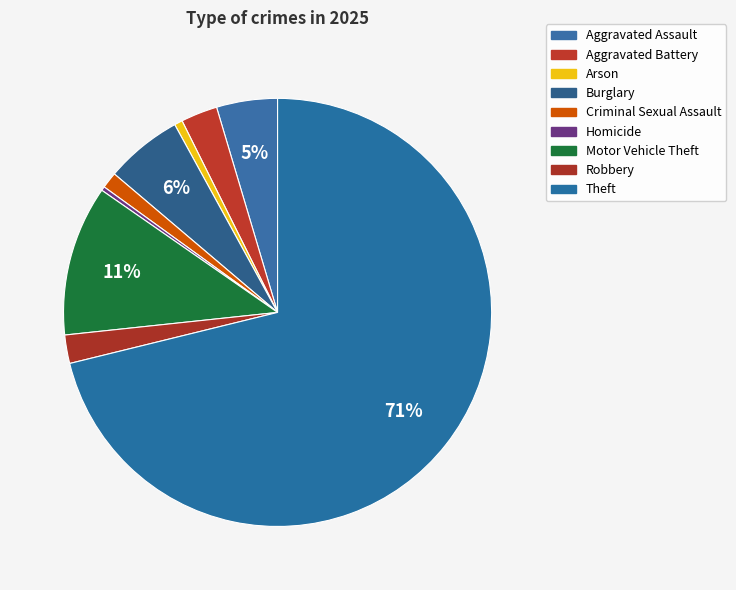

What percentage is the Criminal Sexual Assault slice, to the nearest percent?

1%